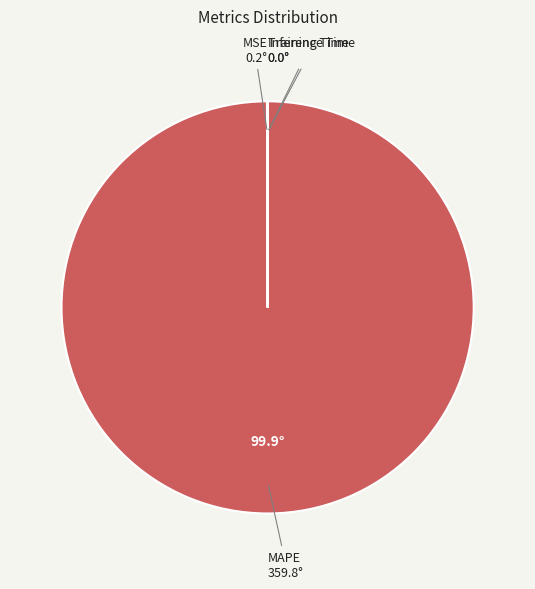

Is there any slice that represents more than half of the pie?

Yes